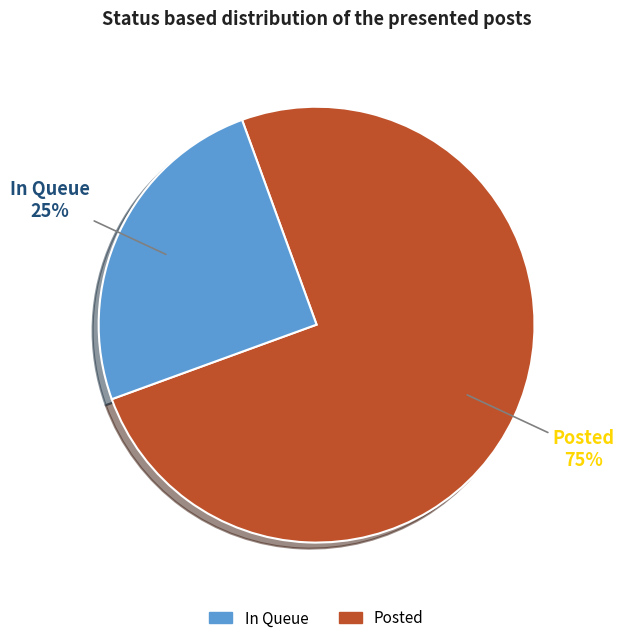

To the nearest percent, what is the difference between the largest and smallest slice percentages?

50%